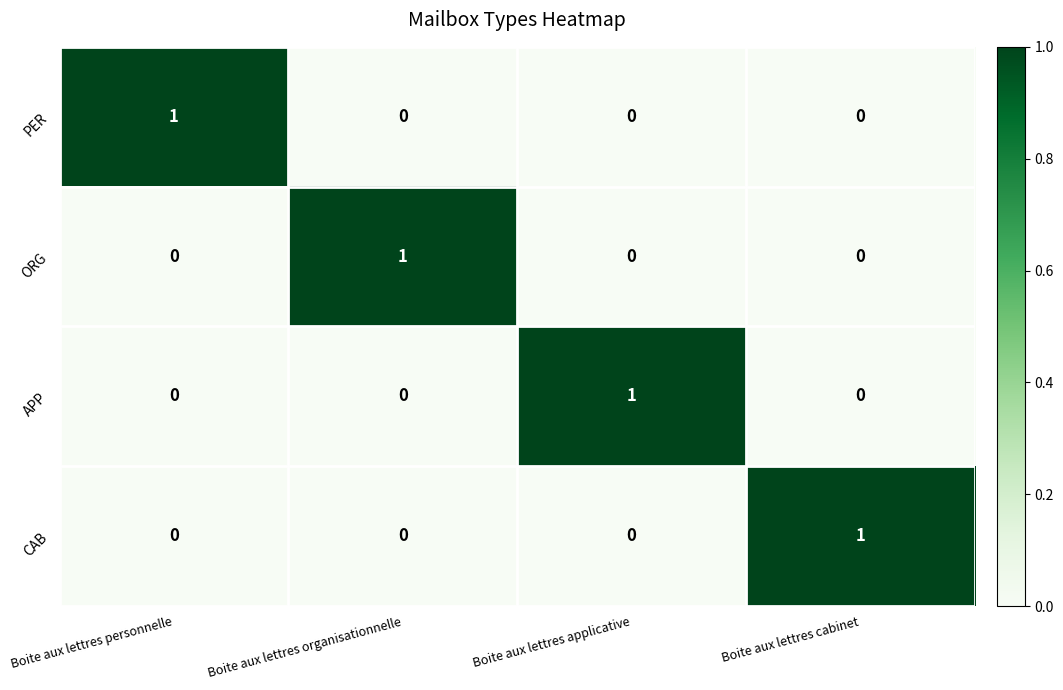

The PER series shows -1 at Boite aux lettres organisationnelle. True or false?

False